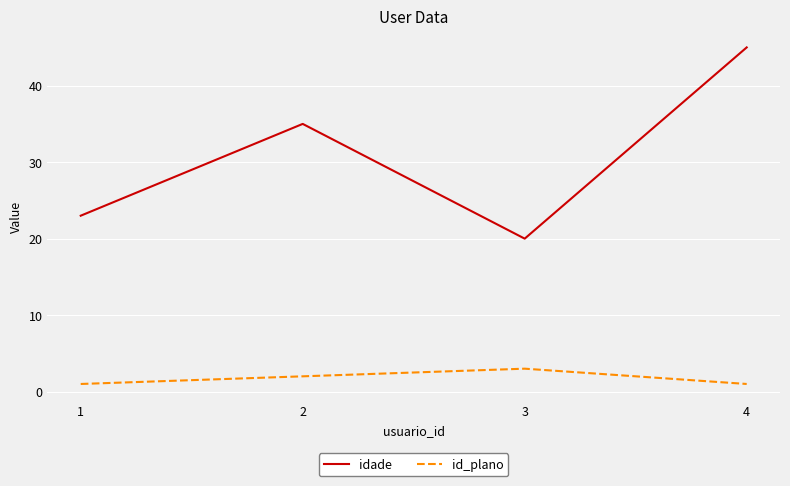

The value of id_plano at 1 is 1. True or false?

True